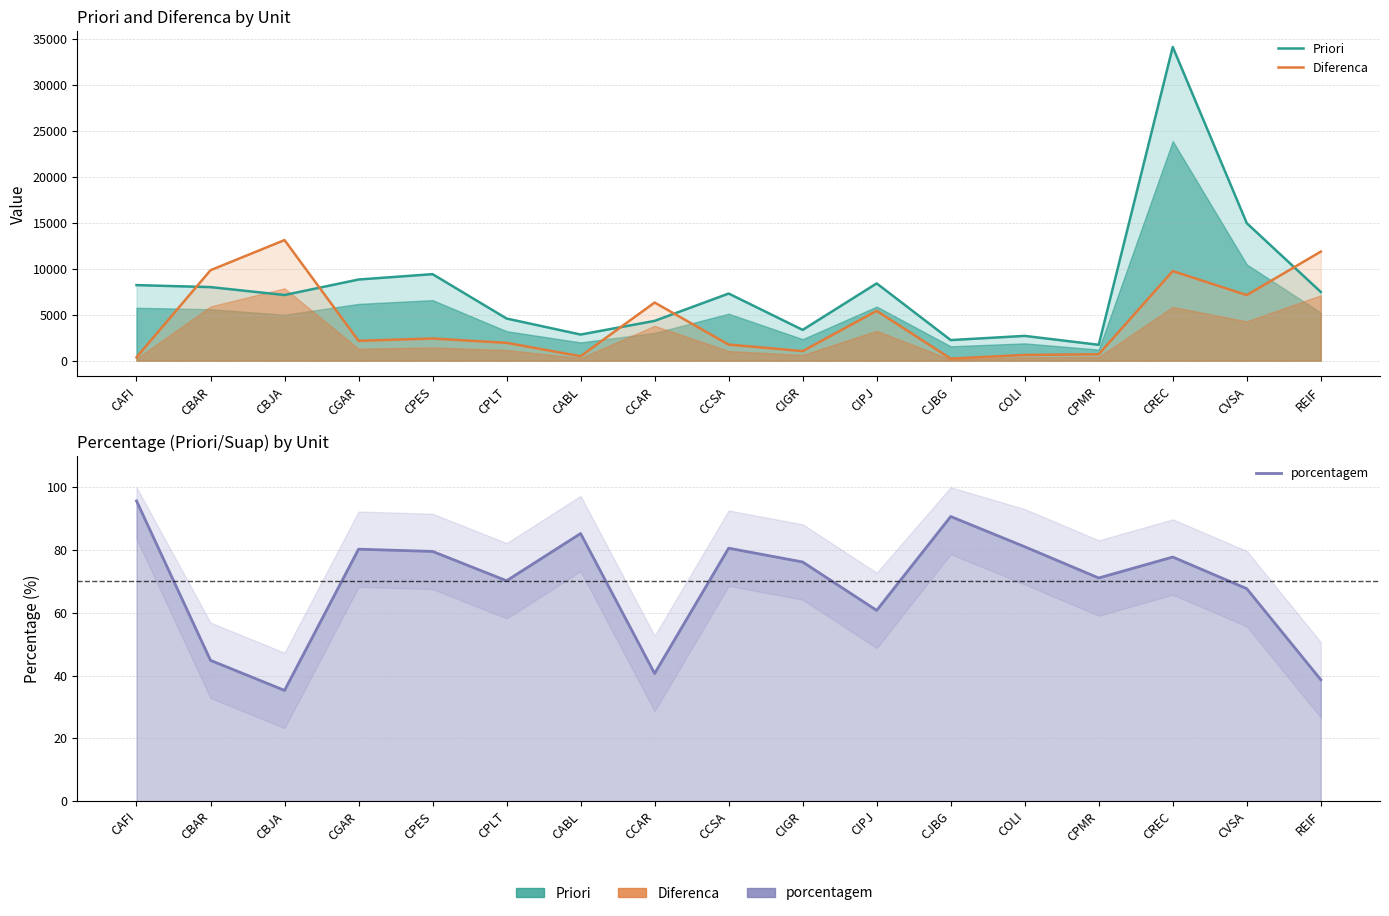

True or false: Priori and porcentagem intersect in this chart.

False